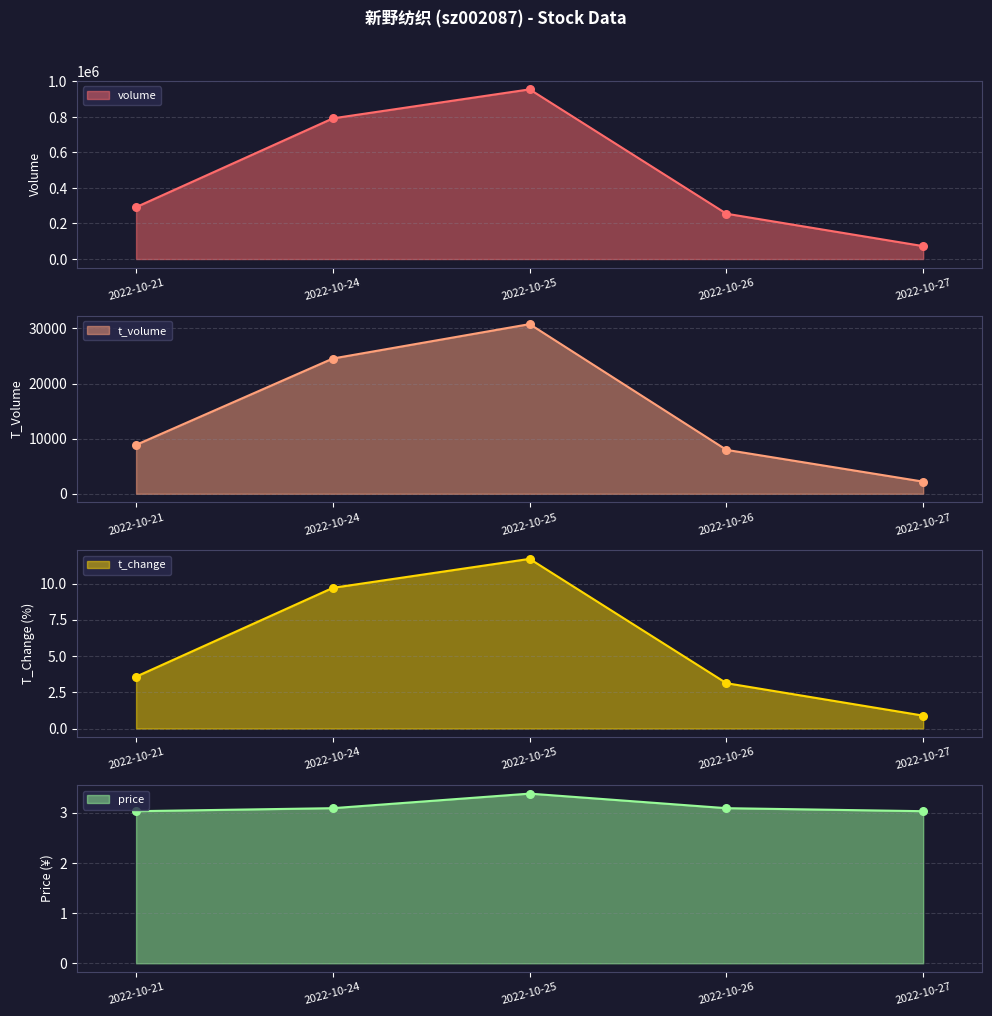

What are all the series names shown in the legend?

volume, t_volume, t_change, price